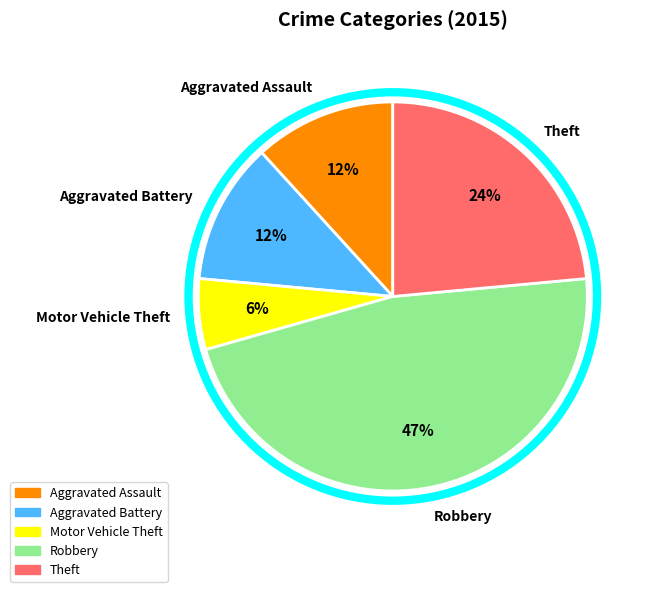

Which has a higher value, Motor Vehicle Theft or Theft?

Theft